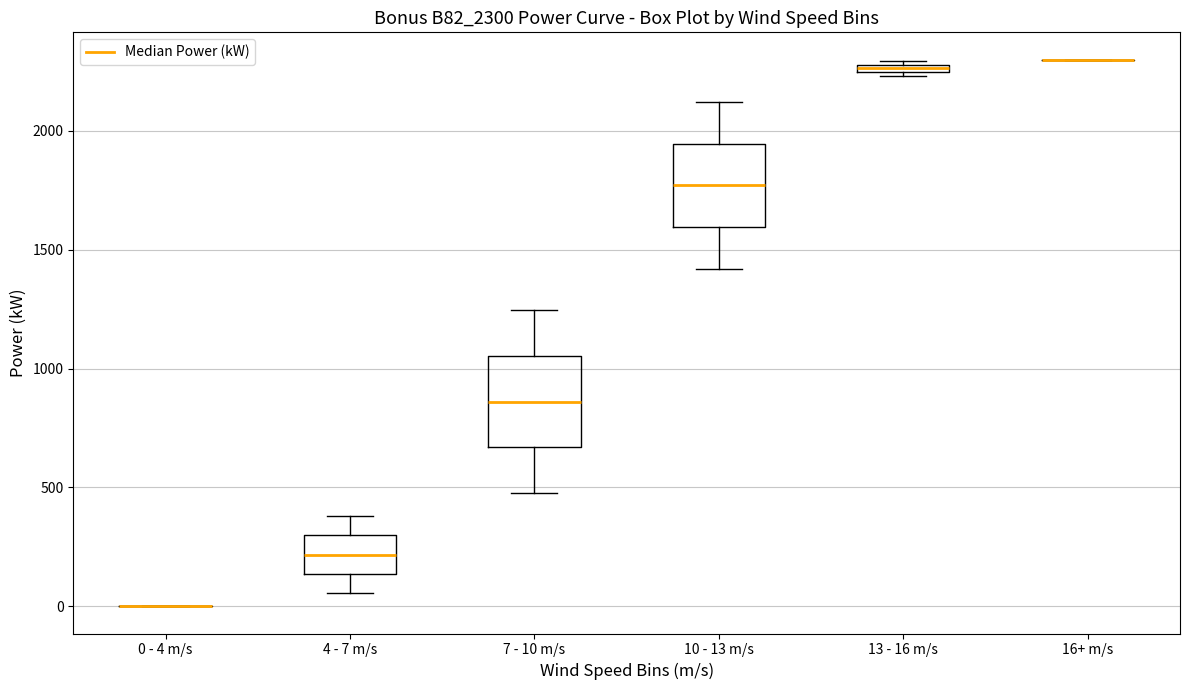

Where is the upper edge of the box for 10 - 13 m/s on the y-axis? The values are not printed on the chart, so give them approximately, as read against the axis.

1950